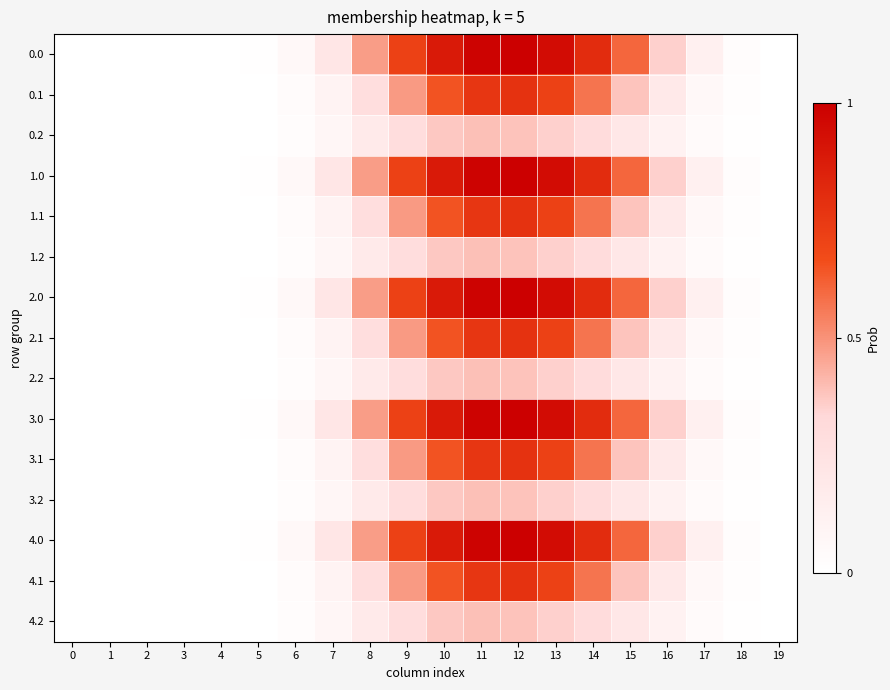

What is the difference between the highest and lowest values at 11?

0.6